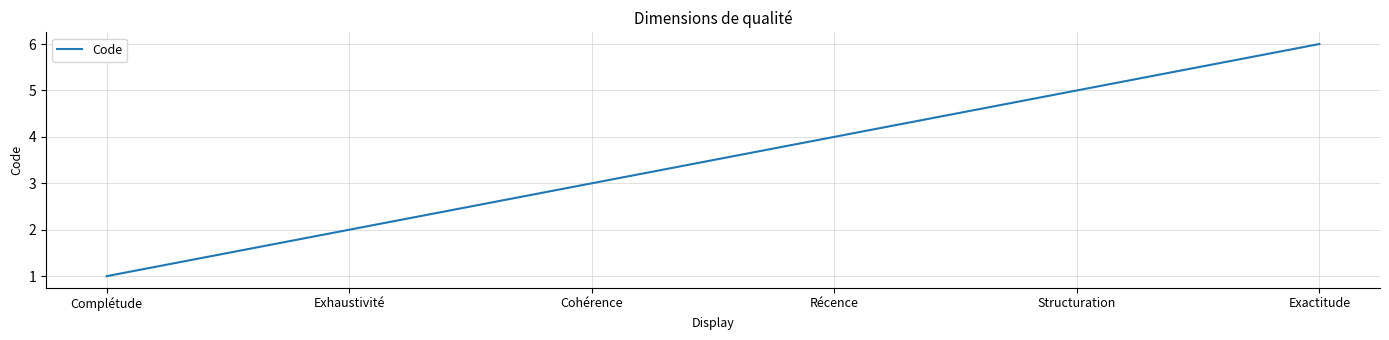

What position from the right is Structuration?

2